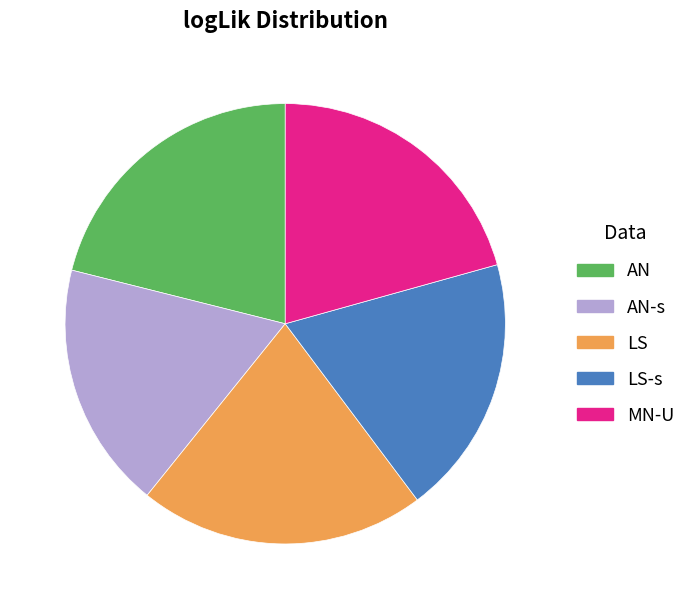

Is MN-U the majority of the pie?

No